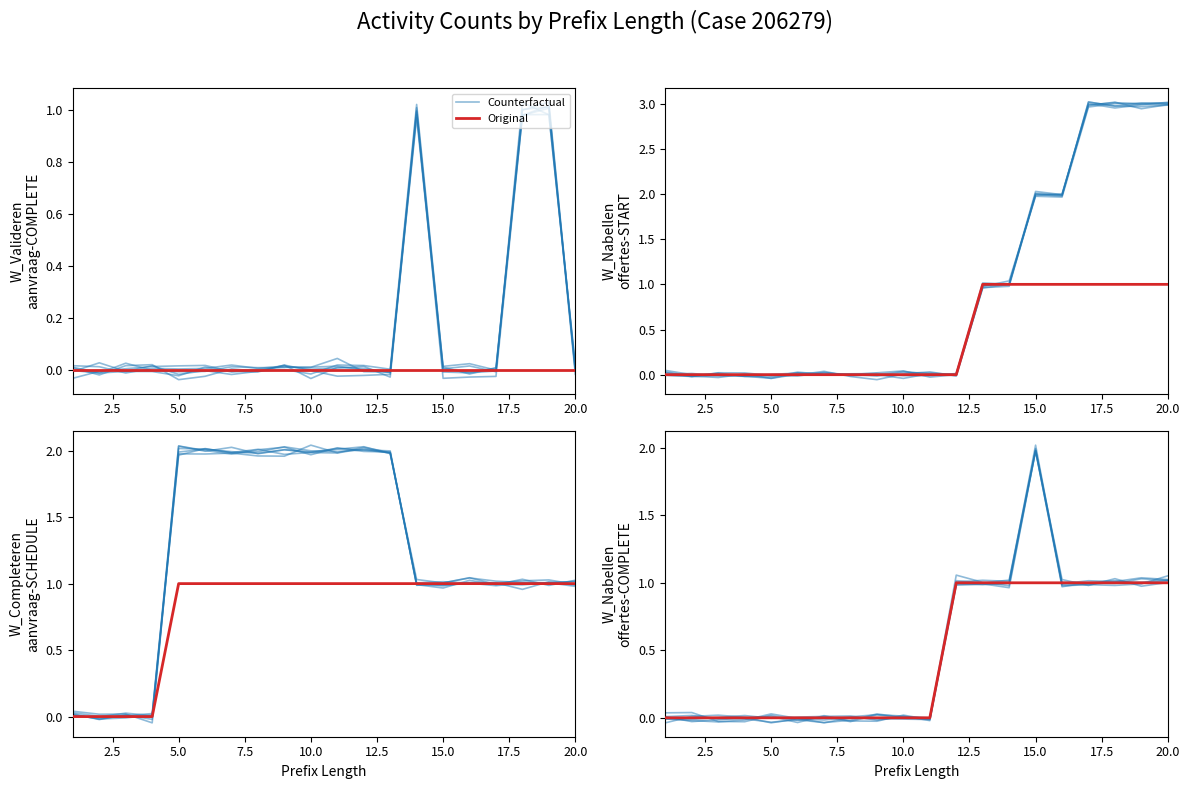

Which series has the largest total across all categories?

Counterfactual